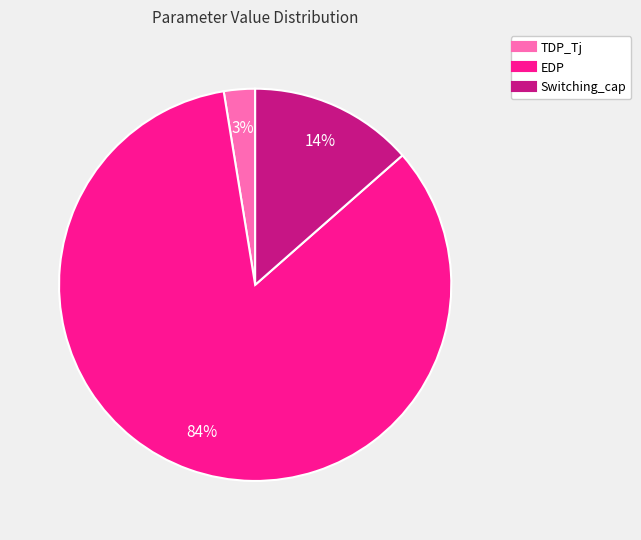

To the nearest percent, what is the average slice percentage?

33%